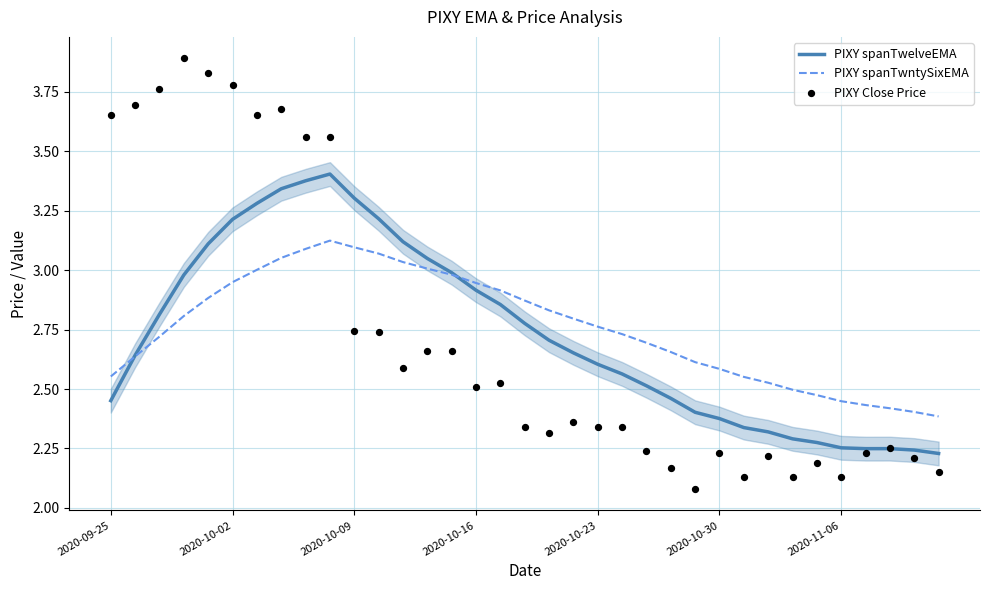

What is the total value across all series at 9?

10.1